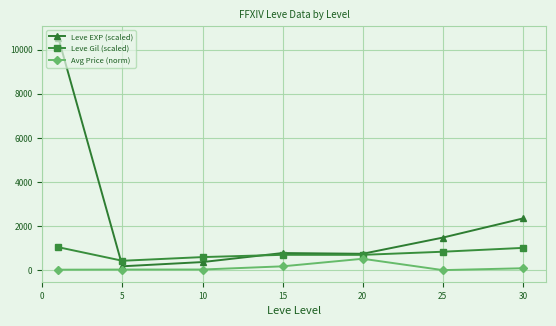

What is the value of the Leve Gil (scaled) point at the 5th from the left?

701.5